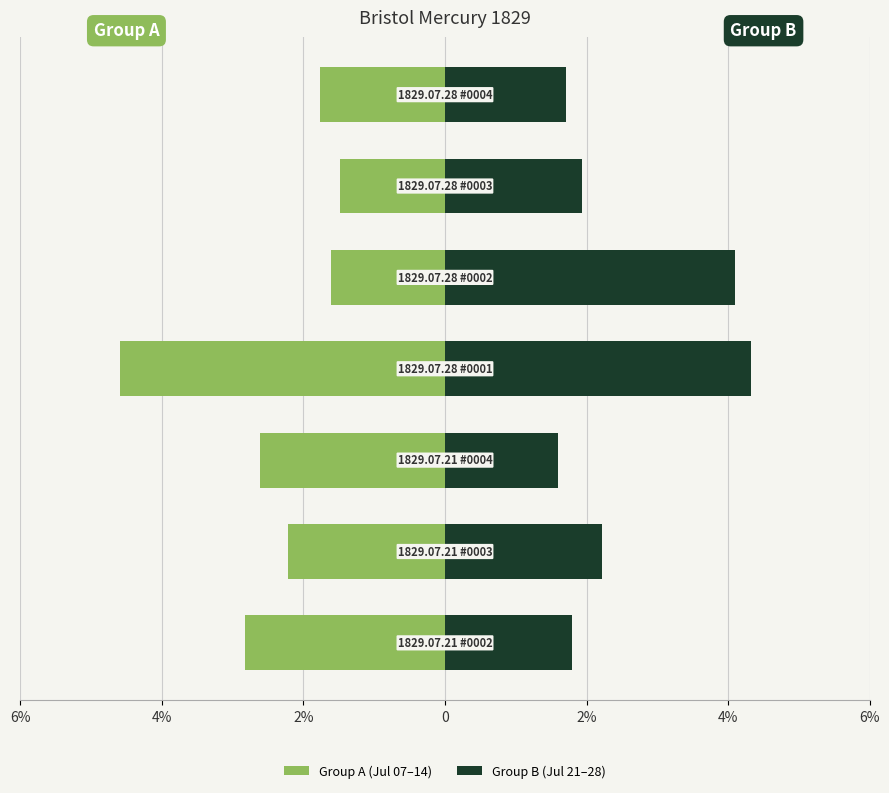

What are all the series names shown in the legend?

Group A (Jul 07–14), Group B (Jul 21–28)